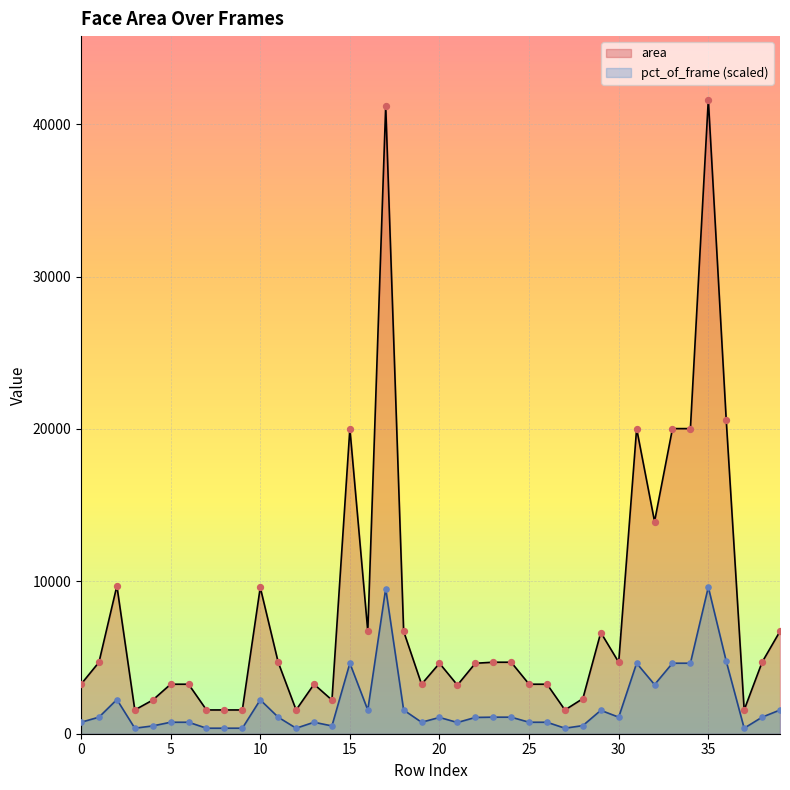

Which series contains the lowest Y value?

pct_of_frame